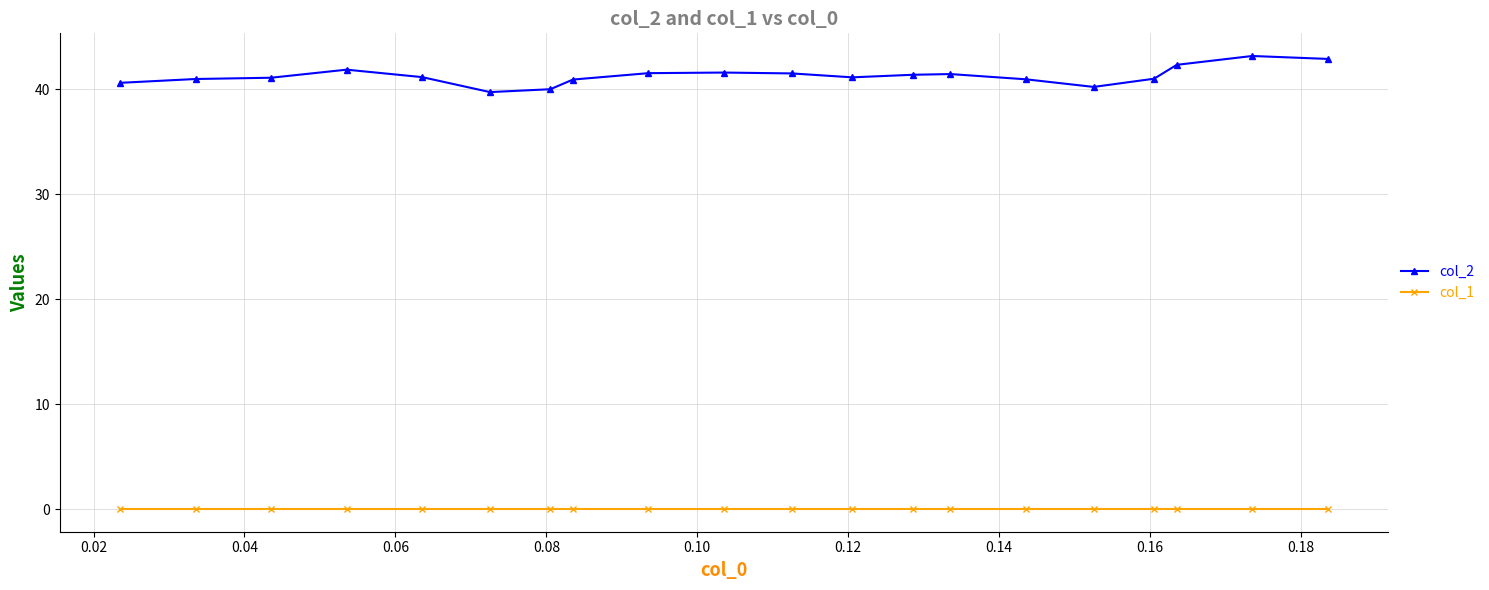

Rank the series by their average value, from highest to lowest.

col_2, col_1